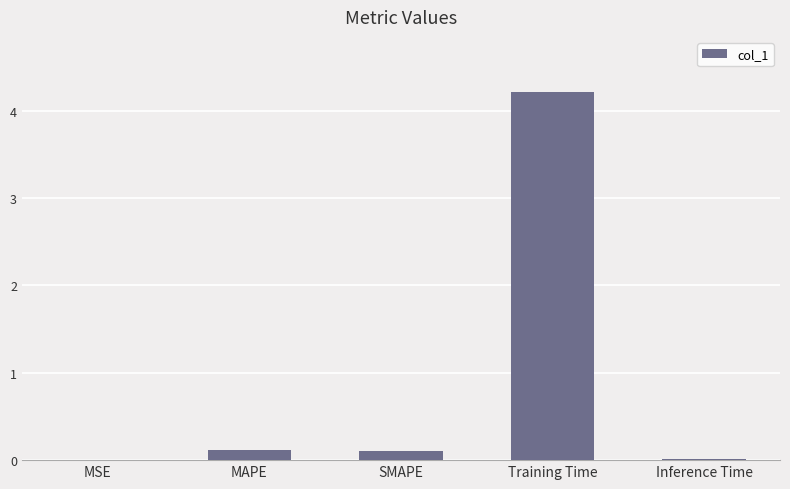

The chart shows a value of 0.1 at MAPE. True or false?

True